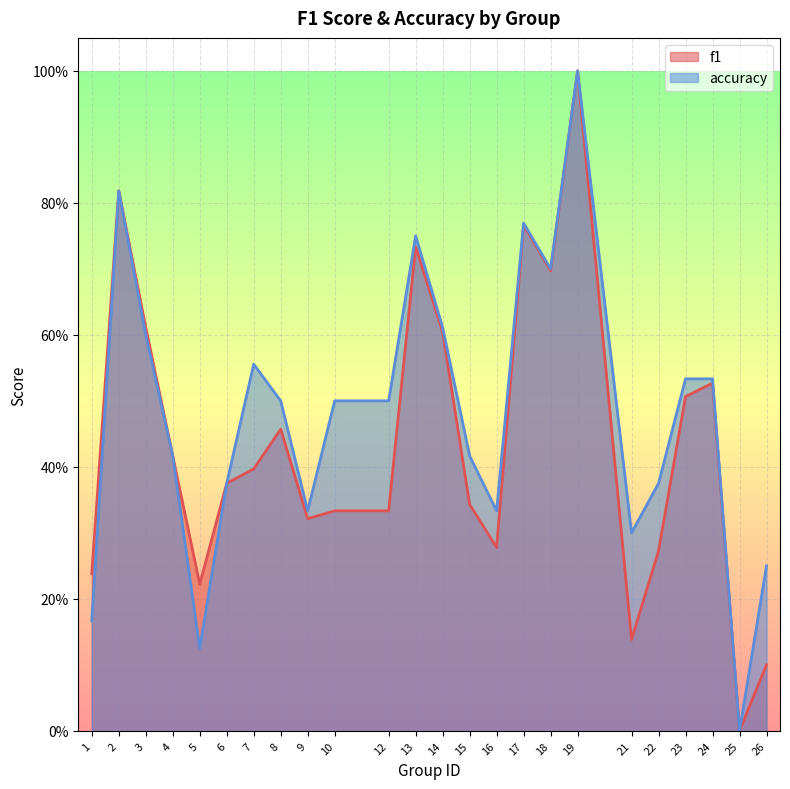

What is the difference between the maximum and second lowest values in the accuracy series?

0.9